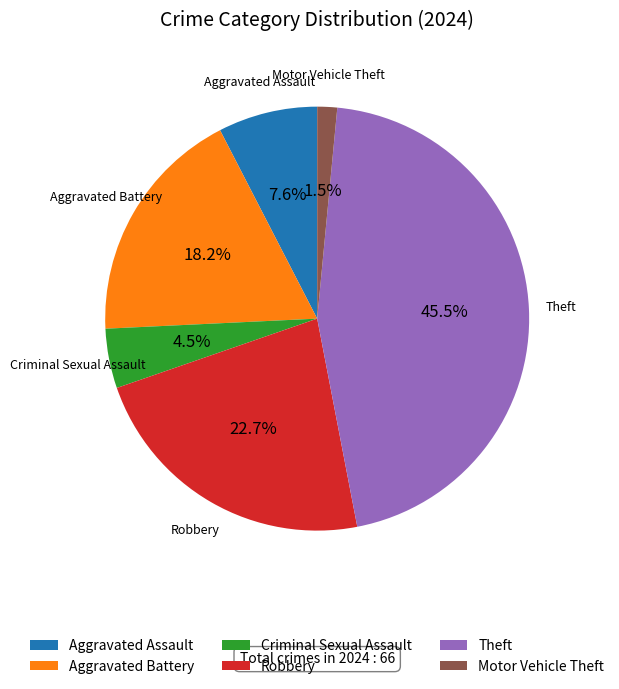

The Aggravated Battery slice represents 18% of the pie. True or false?

True